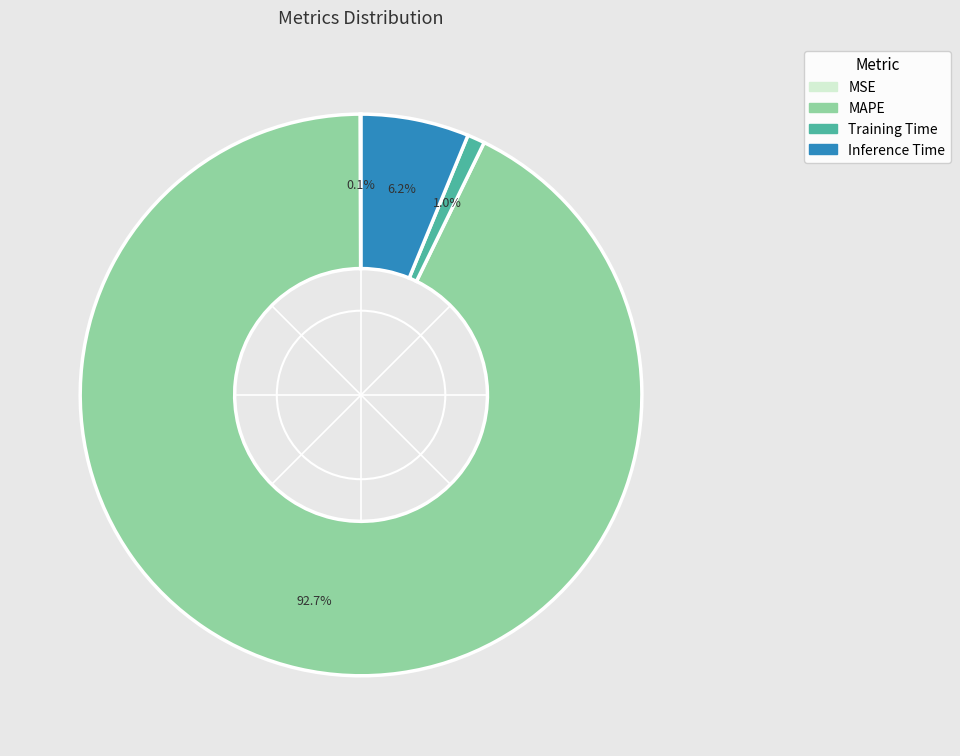

Does any single category account for the majority?

Yes